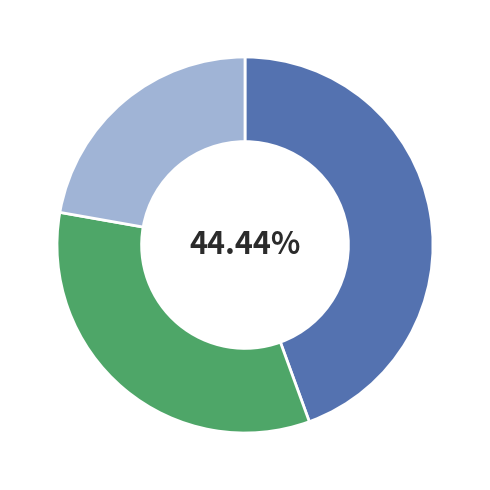

Does any single category account for the majority?

No